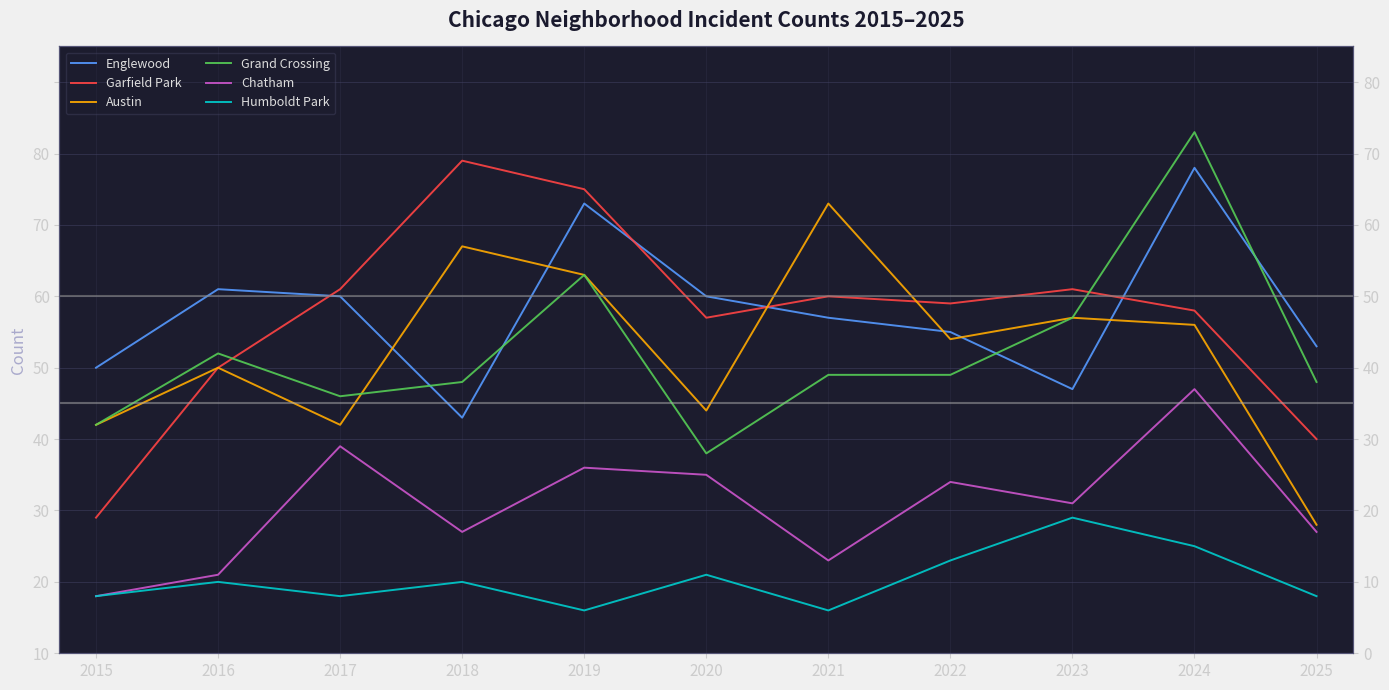

Which series has the largest range (max minus min)?

Garfield Park